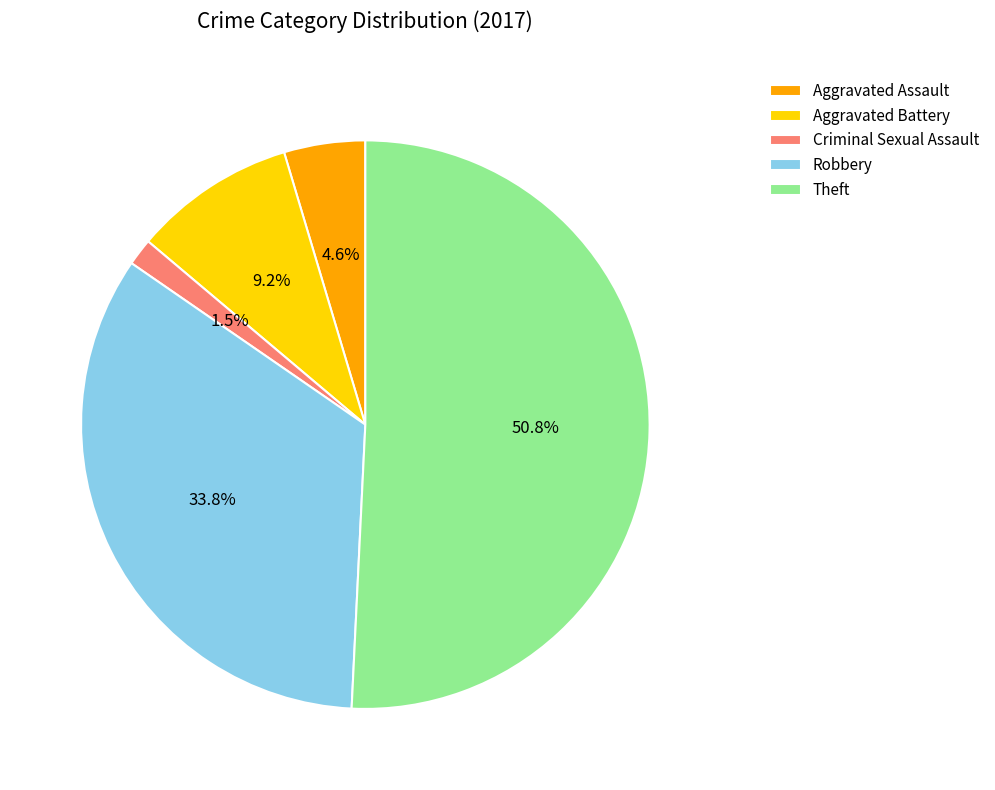

Does any single category account for the majority?

Yes